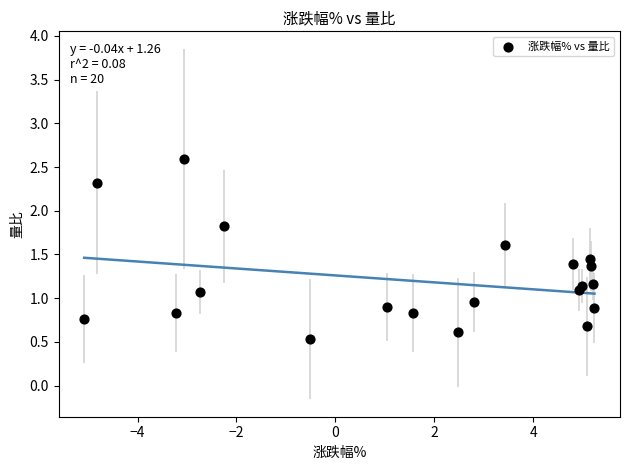

What is the range of Y values (max minus min)?

2.1